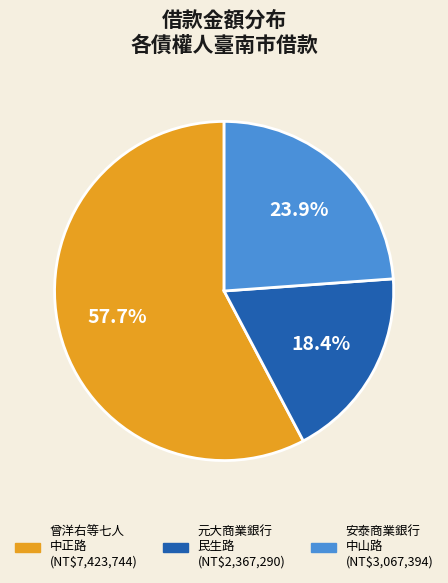

Is there a majority slice in this chart?

Yes